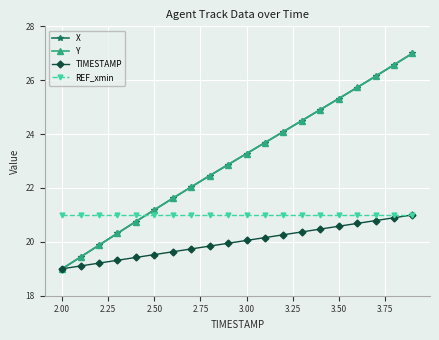

What is the minimum value shown in the chart?

19.0